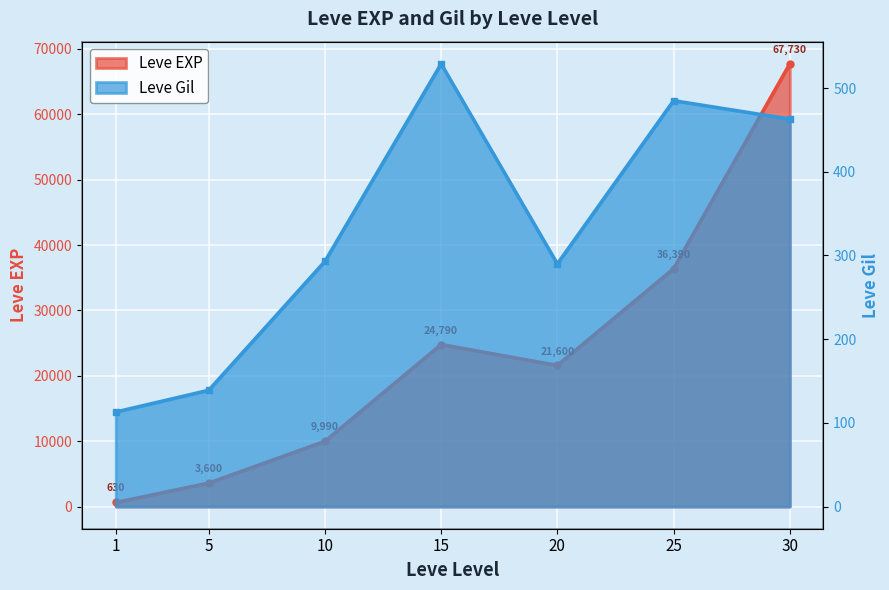

Is it true that Leve EXP equals 255 at 1?

False